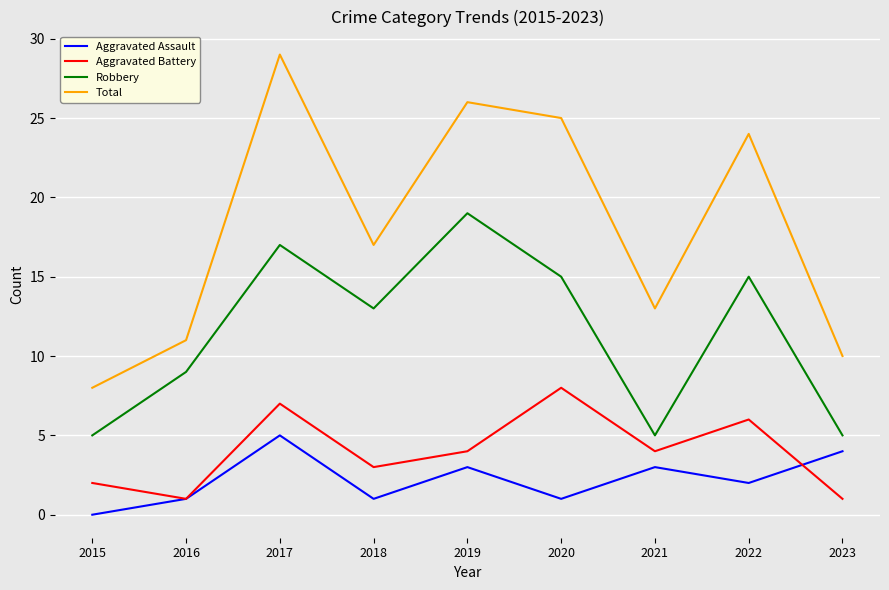

Is it true that Robbery equals 12 at 2016?

False